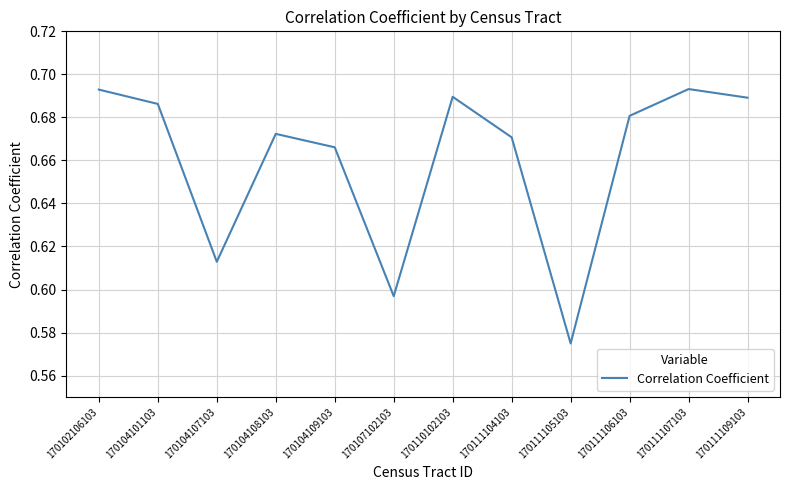

Where is the data nearest to the value 0?

170111105103